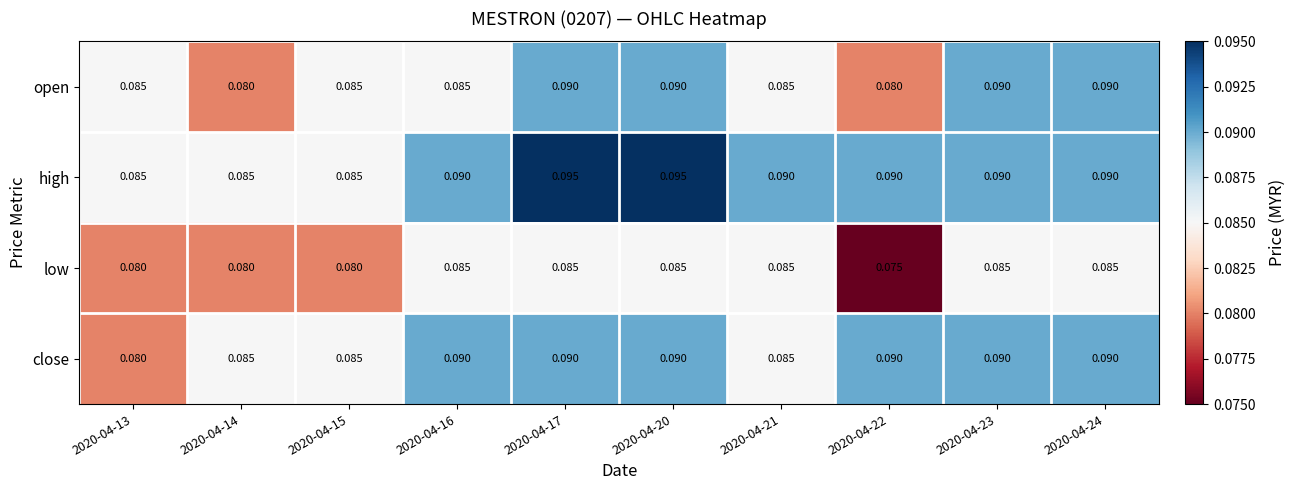

List the series in order of their overall mean, highest first.

high, close, open, low